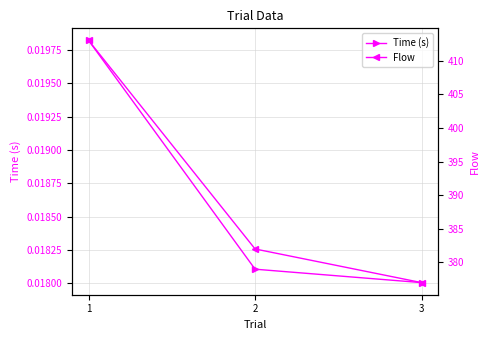

Which has a higher value, 1 or 2?

1